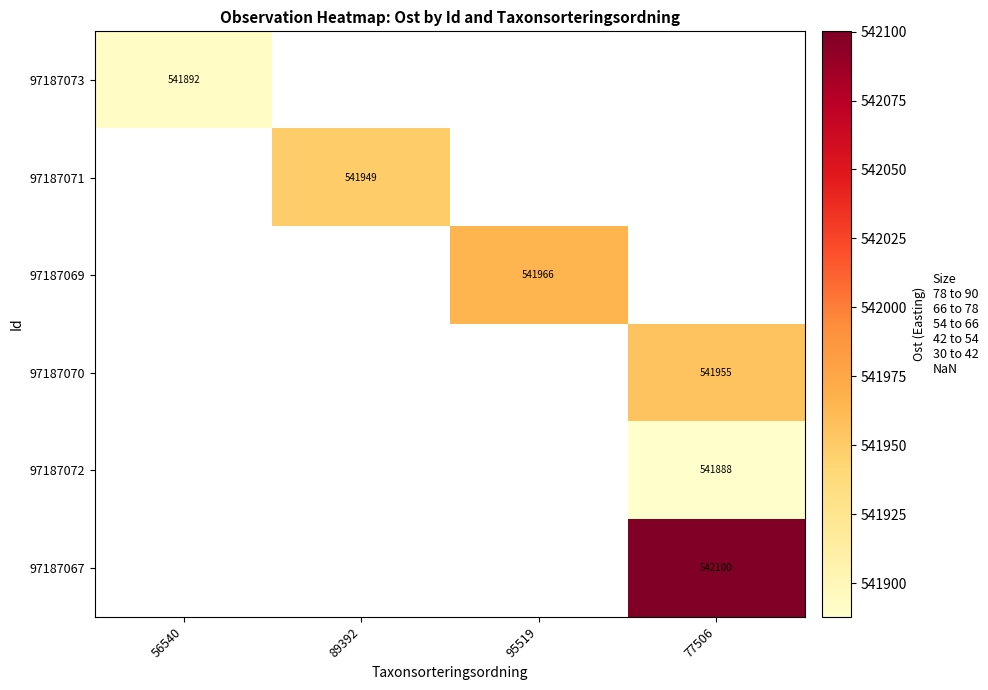

How many series are shown in this chart?

6